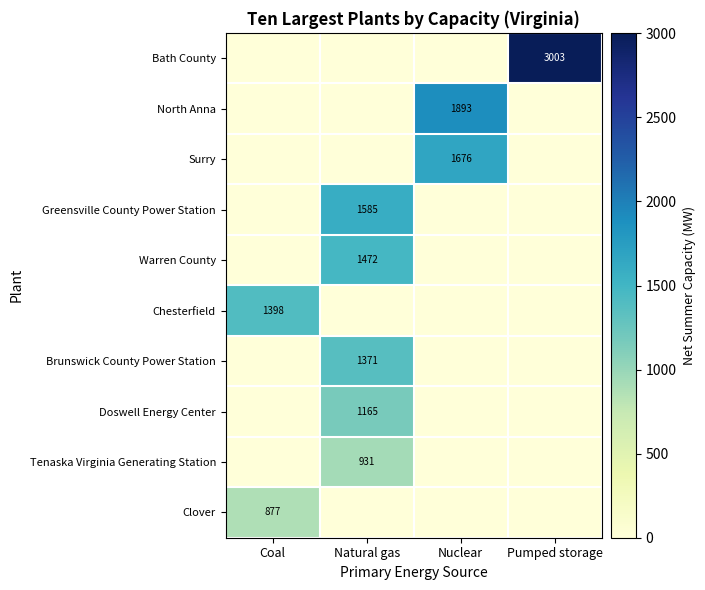

Is it true that Greensville County Power Station equals 1585 at Natural gas?

True